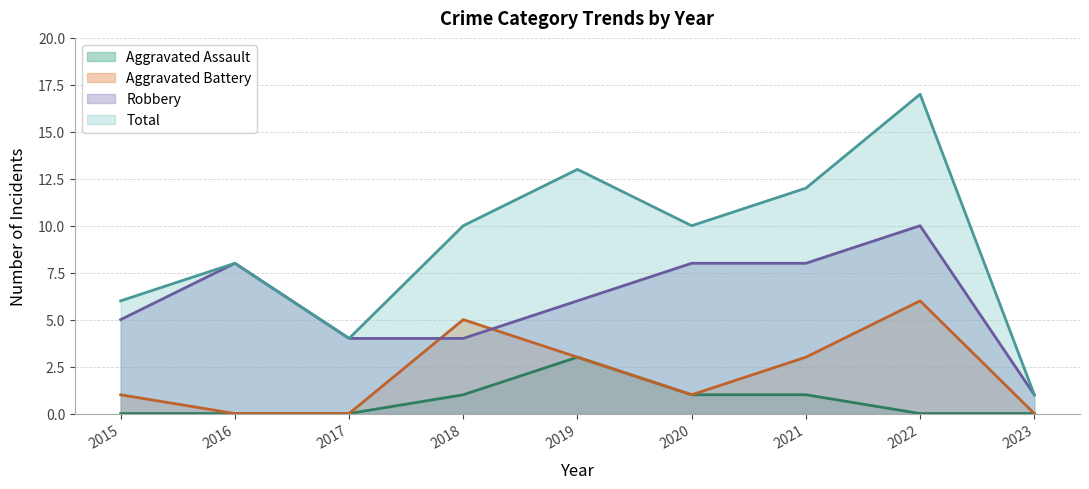

How many interior local peaks does the Total series have?

3